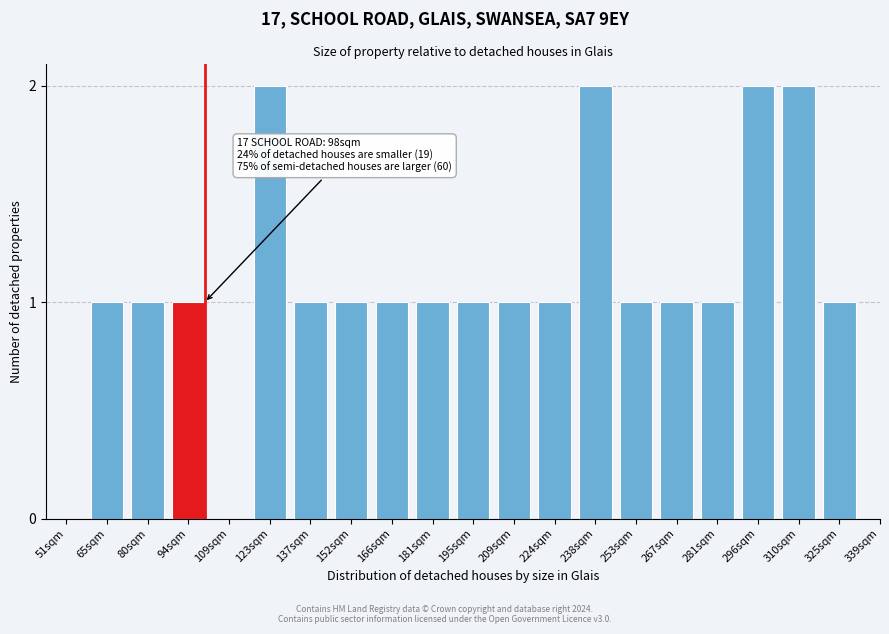

Reading left to right, what are all the values shown in this chart?

51sqm=0	65sqm=1	80sqm=1	94sqm=1	109sqm=0	123sqm=2	137sqm=1	152sqm=1	166sqm=1	181sqm=1	195sqm=1	209sqm=1	224sqm=1	238sqm=2	253sqm=1	267sqm=1	281sqm=1	296sqm=2	310sqm=2	325sqm=1